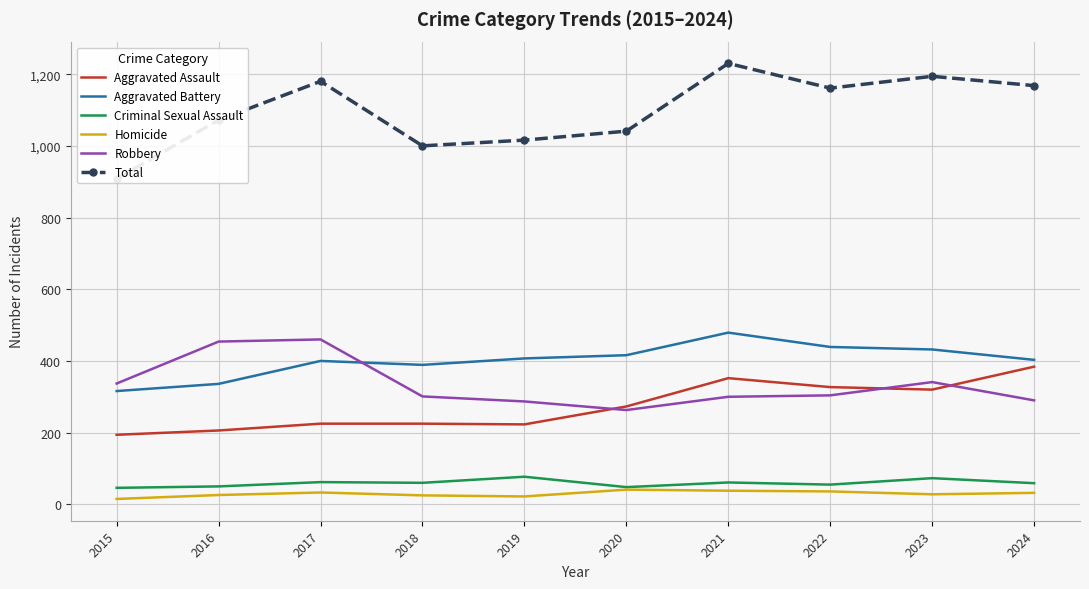

At which label does Total first exceed 1161?

2017